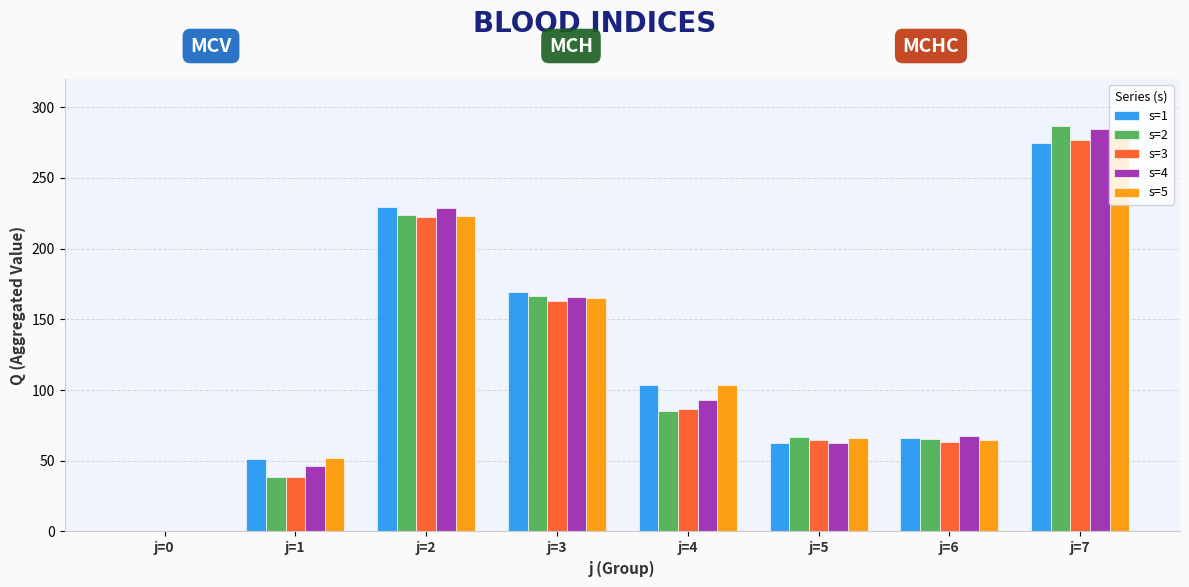

Which series changed the most between j=1 and j=4?

s=1